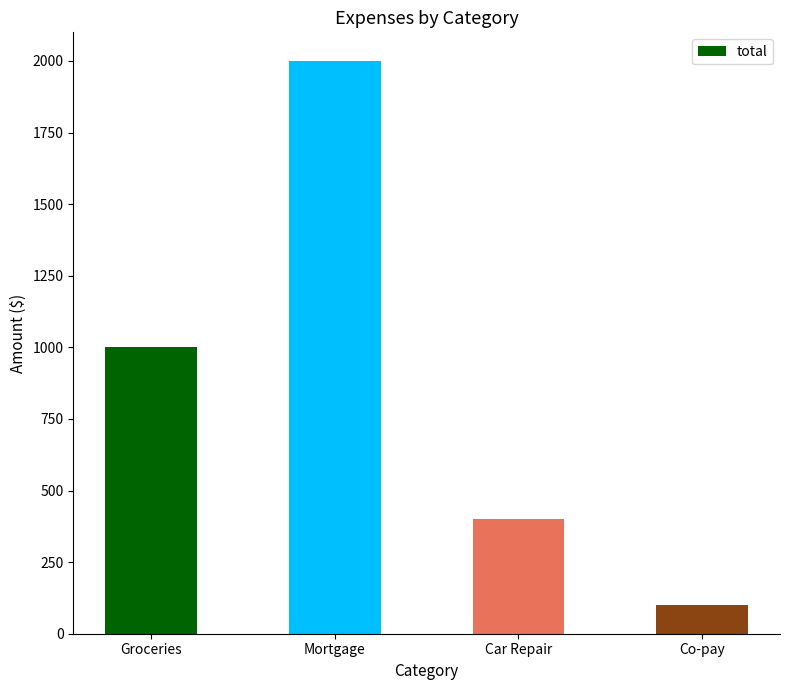

Which category has the lowest value across all series?

Co-pay